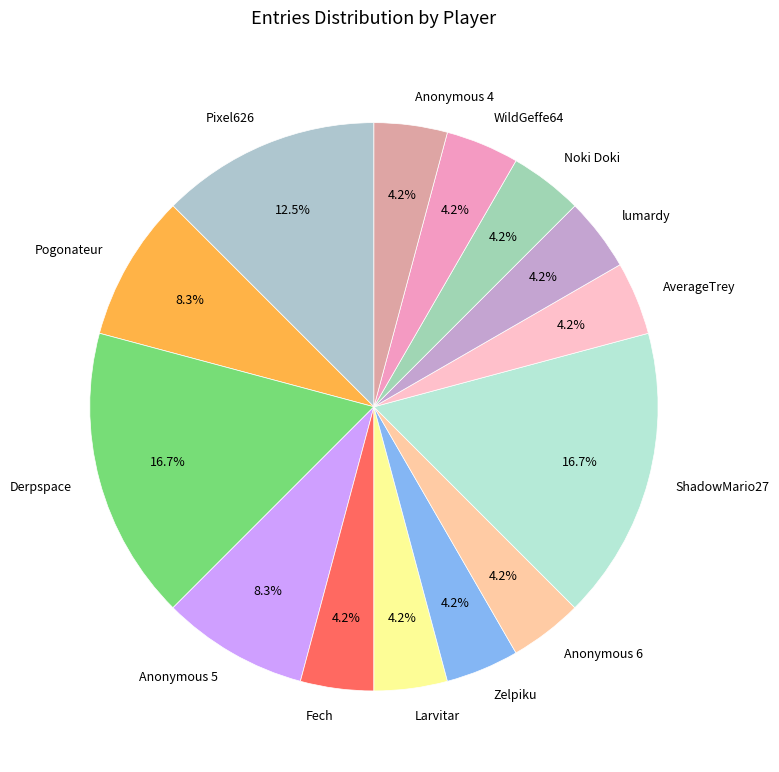

To the nearest percent, what is the difference between the largest and smallest slice percentages?

12%